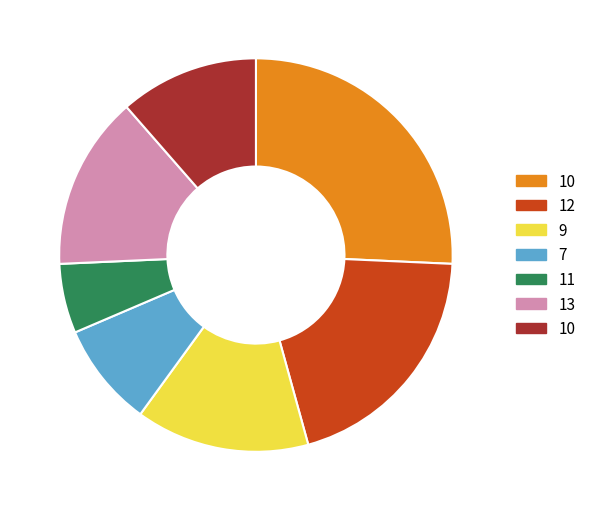

Which category has the smallest portion of the pie?

11